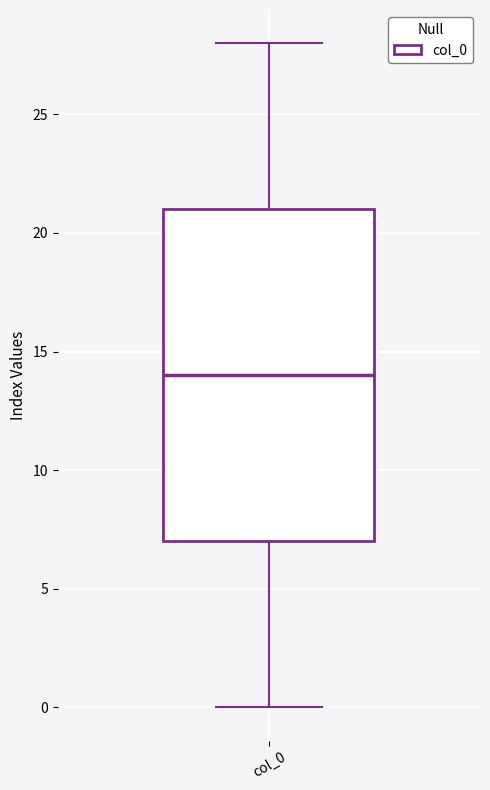

Read this box plot against the y-axis: the position of the median line, the range covered by the box, and the ends of both whiskers. The values are not printed on the chart, so give them approximately, as read against the axis.

median 14, box 7 to 21, whiskers 0 to 28